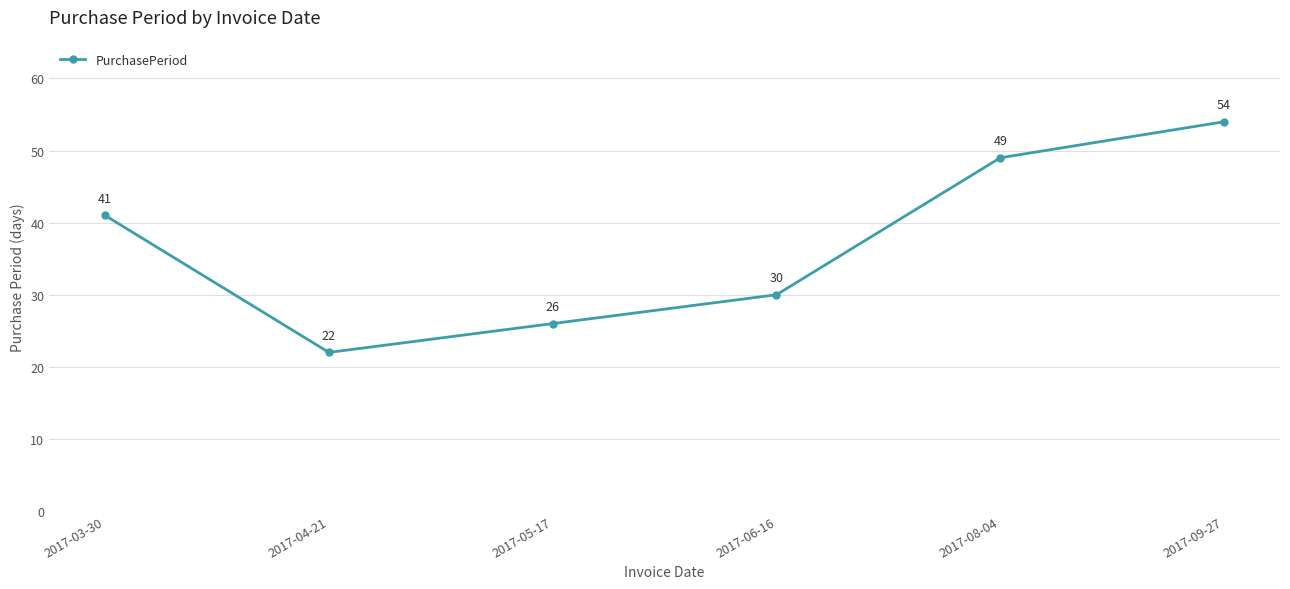

What is the label of the 4th point from the right?

2017-05-17